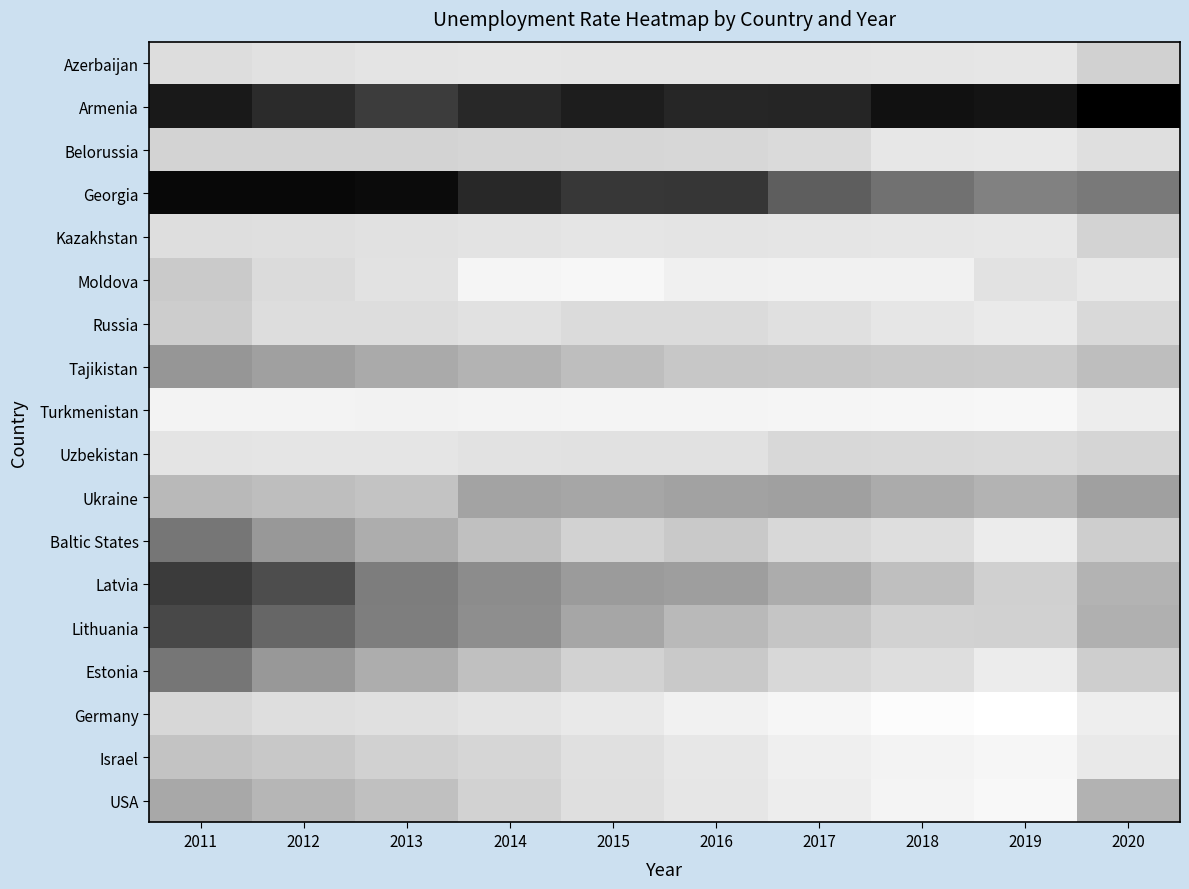

How many categories are shown in the chart?

10